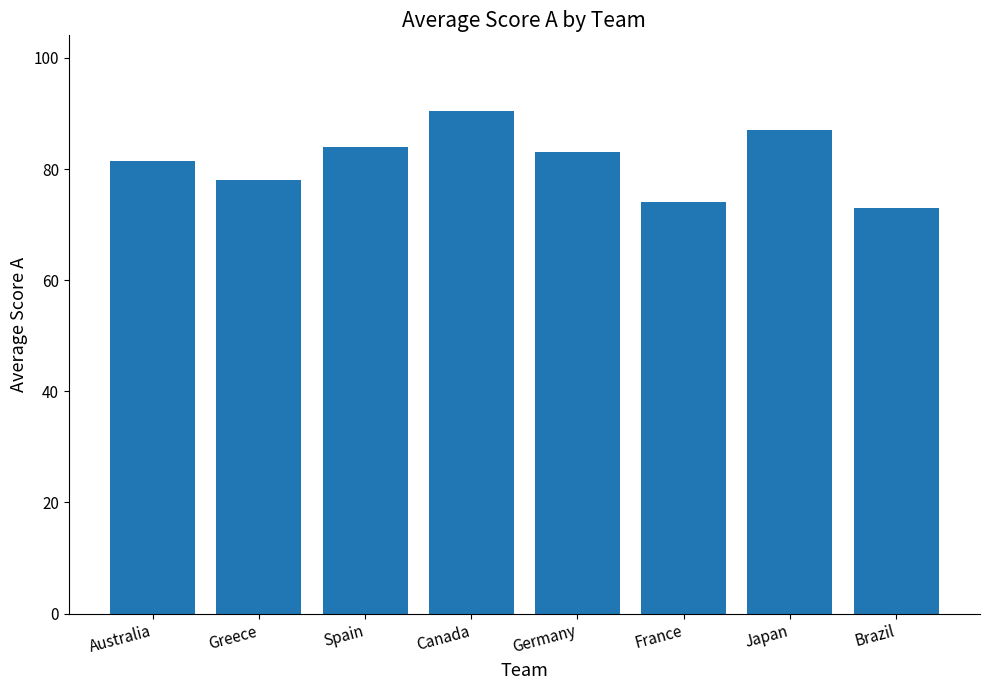

Rank the categories by value from highest to lowest.

Canada, Japan, Spain, Germany, Australia, Greece, France, Brazil